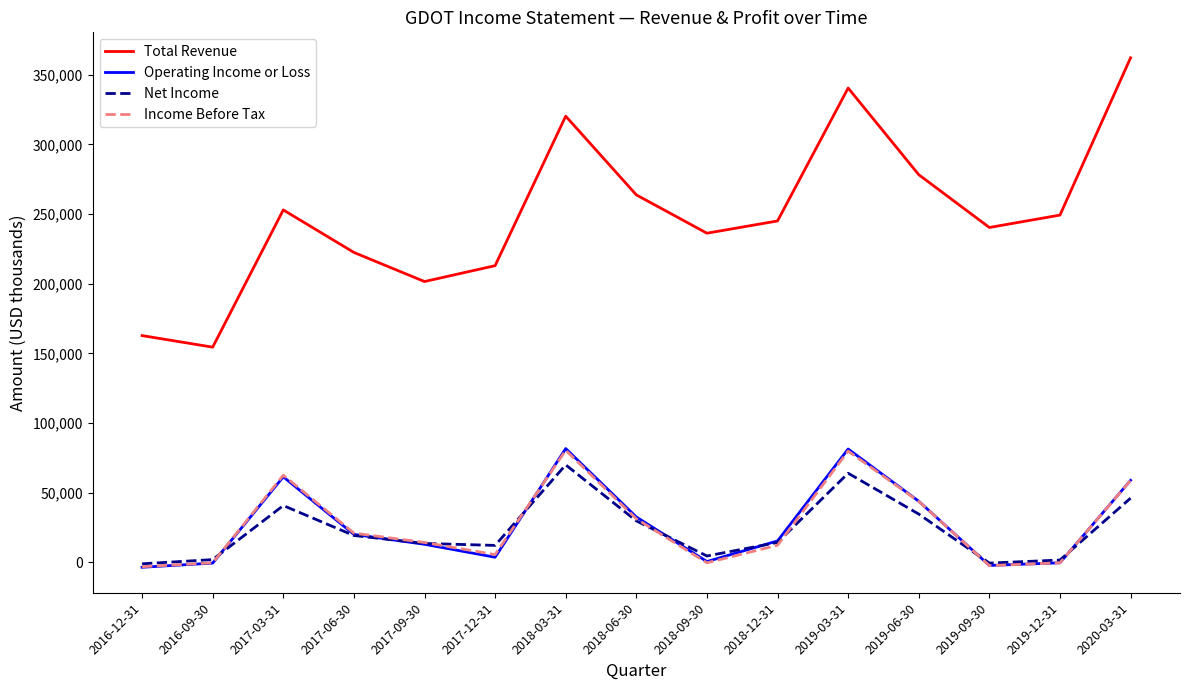

Where is the first local maximum for Net Income?

2017-03-31